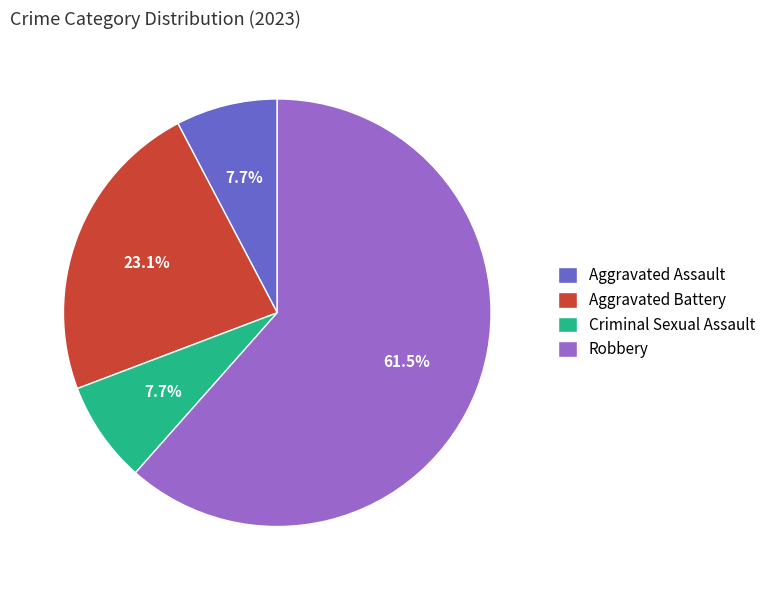

What is the largest slice in the pie chart?

Robbery